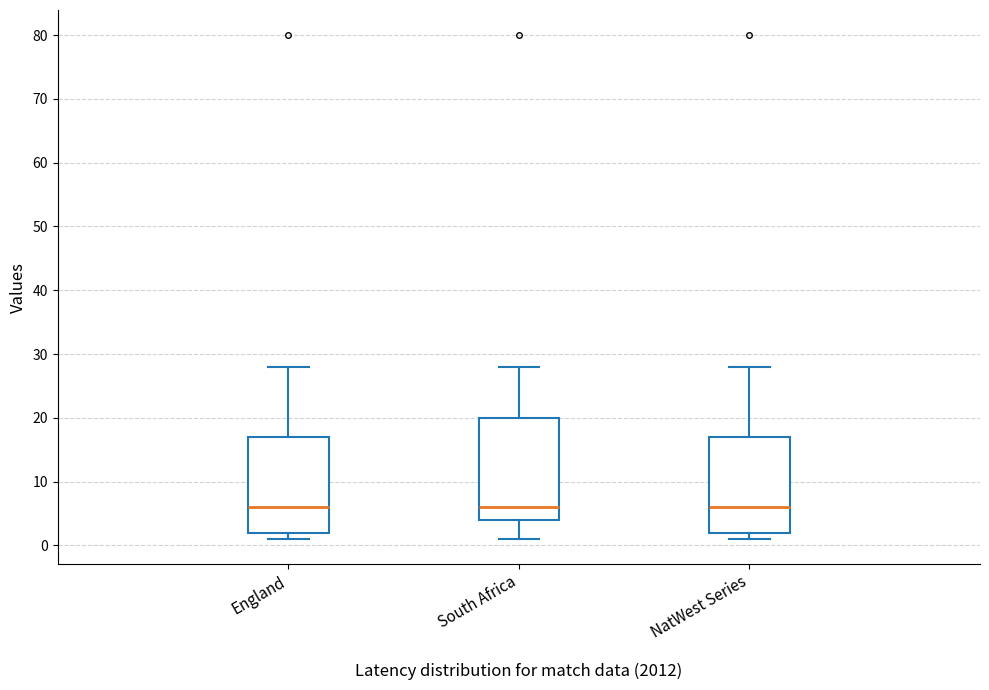

Which box is the tallest, from its lower edge to its upper edge?

South Africa